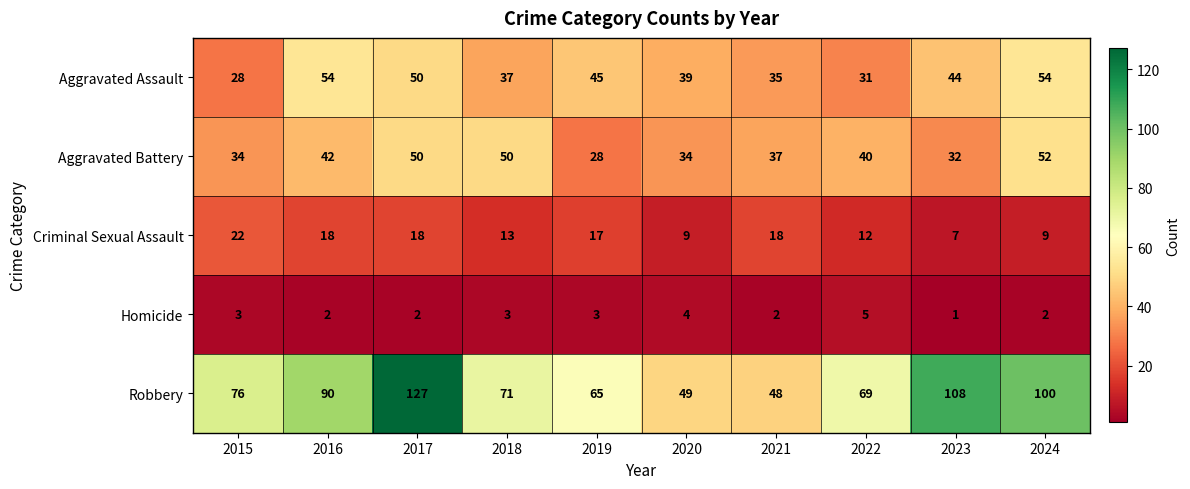

What is the highest value of the Criminal Sexual Assault series?

22